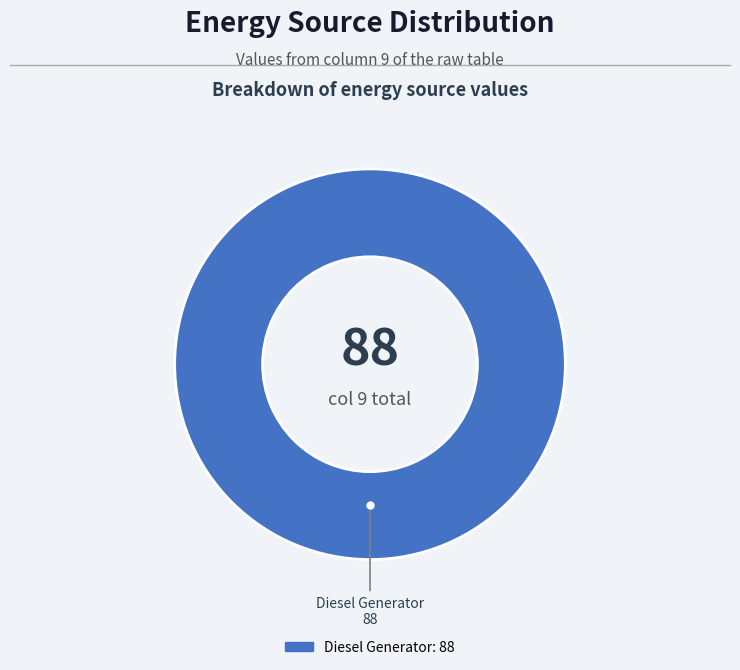

Count the number of slices in the pie.

1